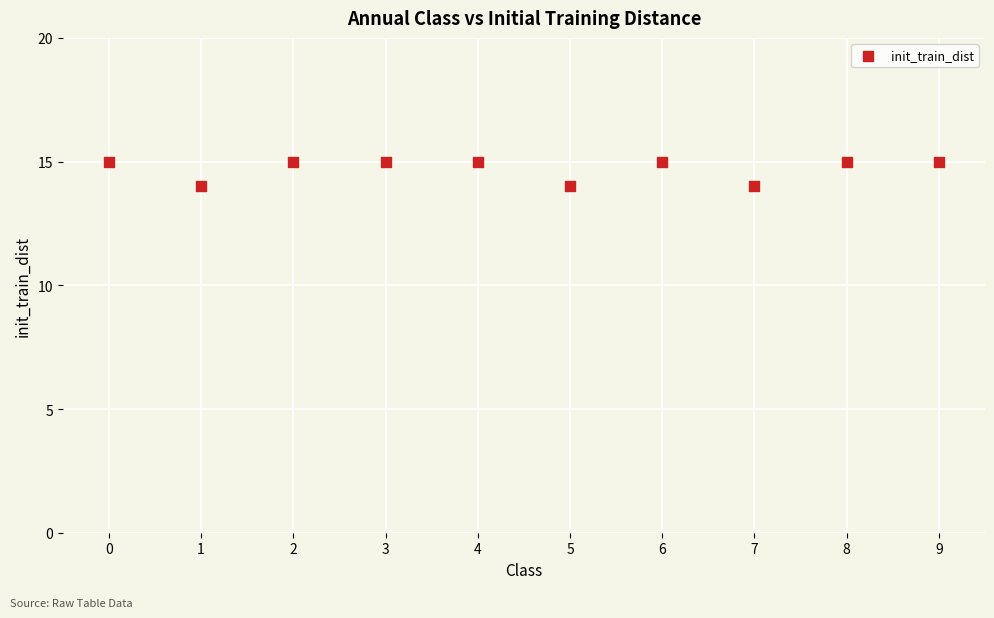

What is the average Y value?

15